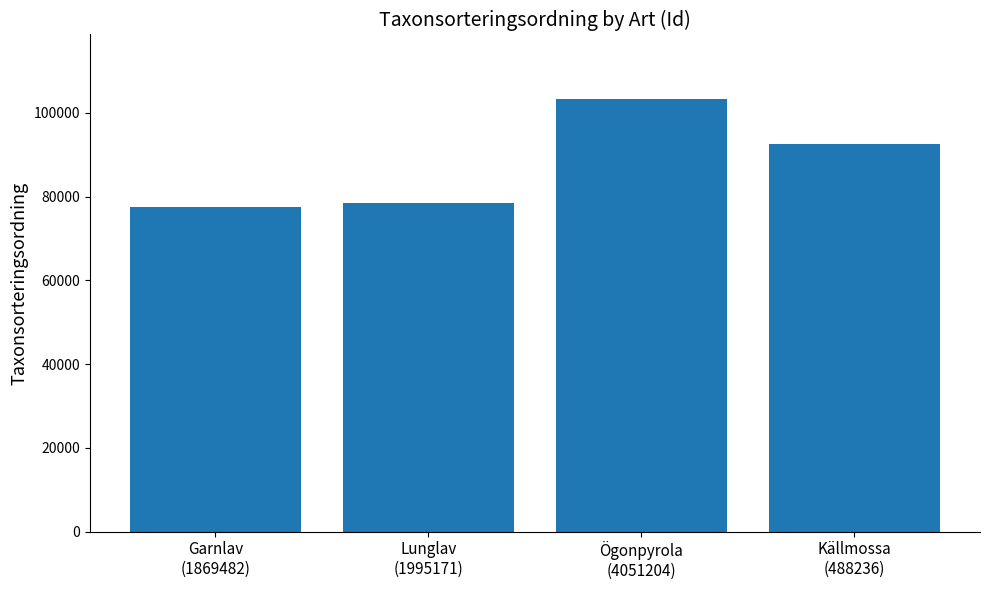

Reading left to right, extract all data points from this chart.

77506	78569	103250	92505